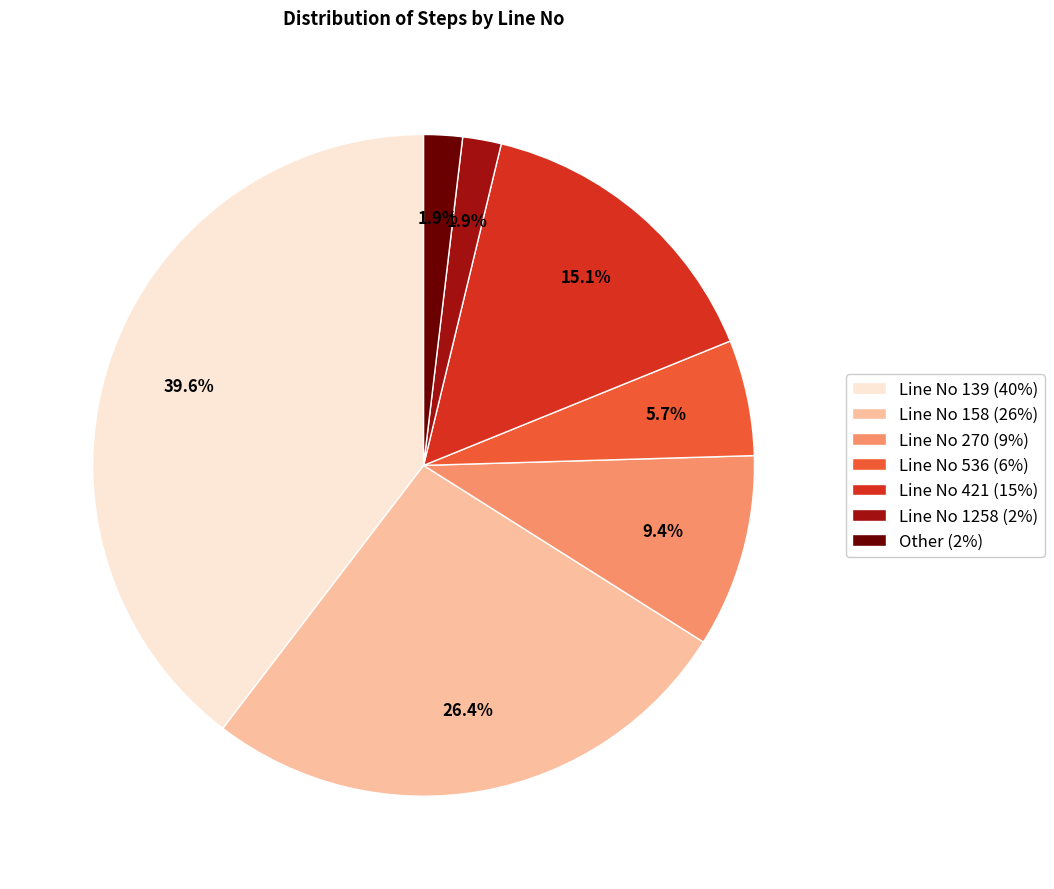

Does Line No 158 (26%) represent more than half of the total?

No